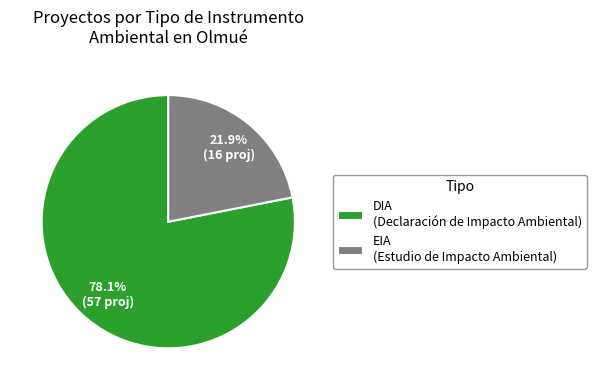

Which slice is the smallest?

EIA